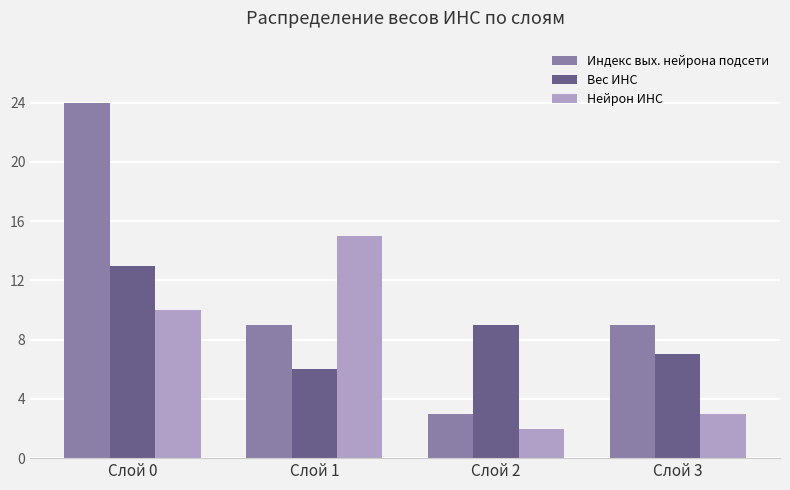

Reading left to right, what are all the values shown in this chart?

Индекс вых. нейрона подсети: Слой 0=24	Слой 1=9	Слой 2=3	Слой 3=9
Вес ИНС: Слой 0=13	Слой 1=6	Слой 2=9	Слой 3=7
Нейрон ИНС: Слой 0=10	Слой 1=15	Слой 2=2	Слой 3=3